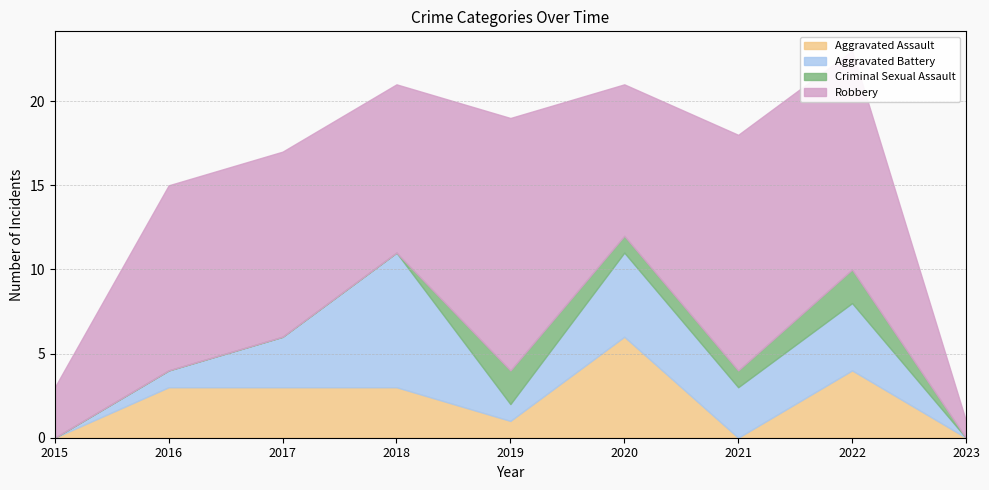

What is the value of the Robbery point at the 9th from the left?

1